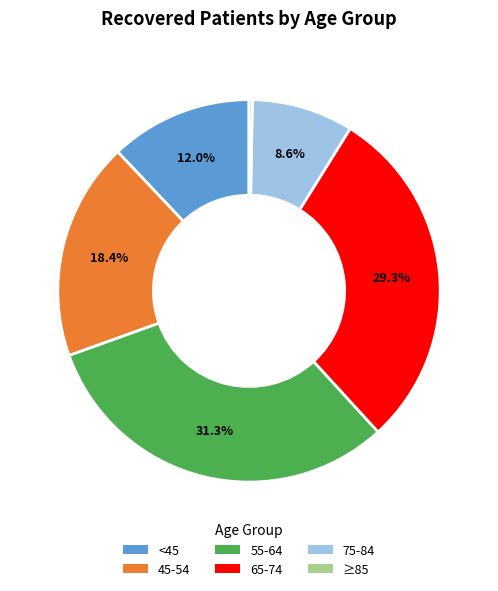

What is the smallest slice in the pie chart?

≥85